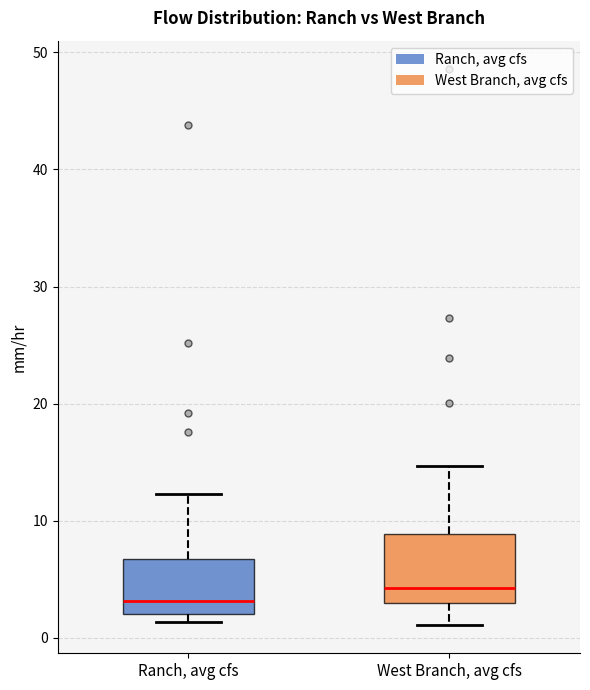

Reading left to right, read every box against the y-axis: the position of its median line, the range the box covers, and the ends of its whiskers. The values are not printed on the chart, so give them approximately, as read against the axis.

Ranch, avg cfs: median 3, box 2 to 7, whiskers 1 to 12
West Branch, avg cfs: median 4, box 3 to 9, whiskers 1 to 15